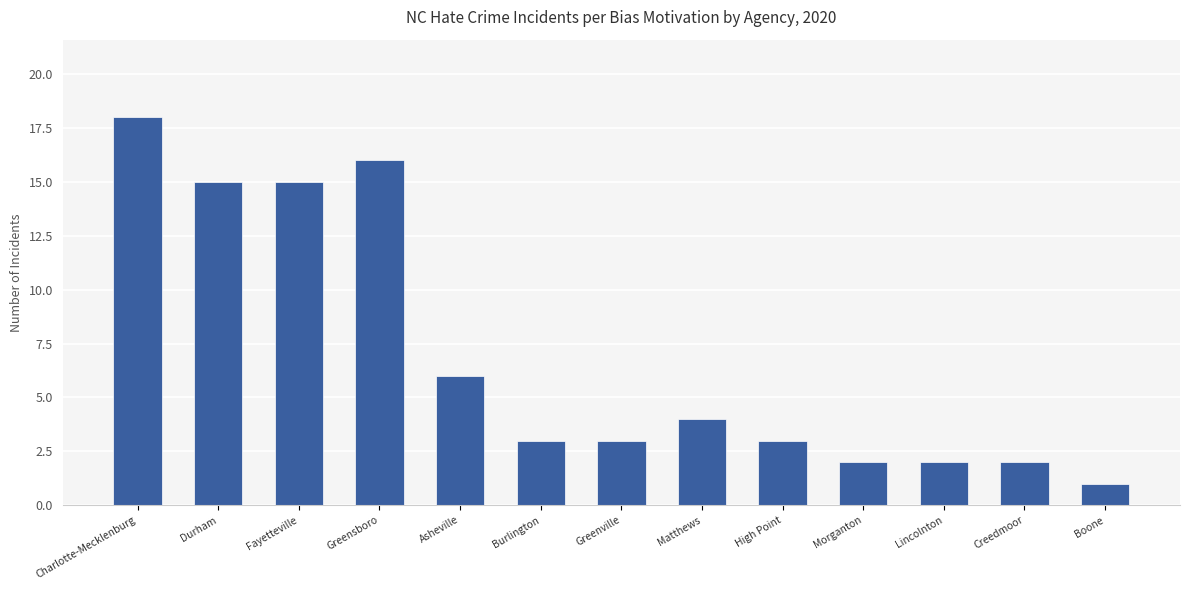

What is the sum of the values at Matthews and Asheville?

10